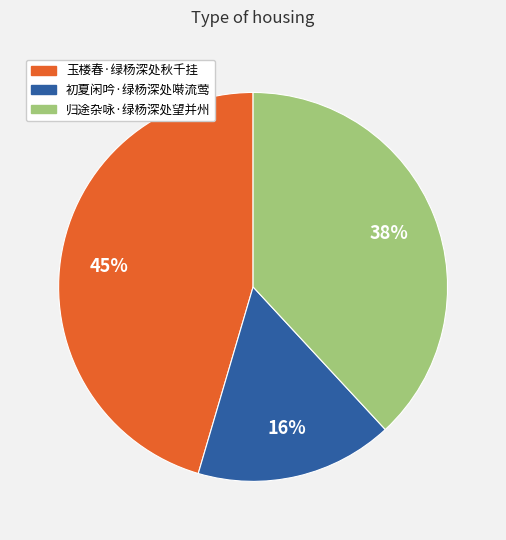

Do 归途杂咏·绿杨深处望并州 and 初夏闲吟·绿杨深处啭流莺 together represent more than half of the pie?

Yes